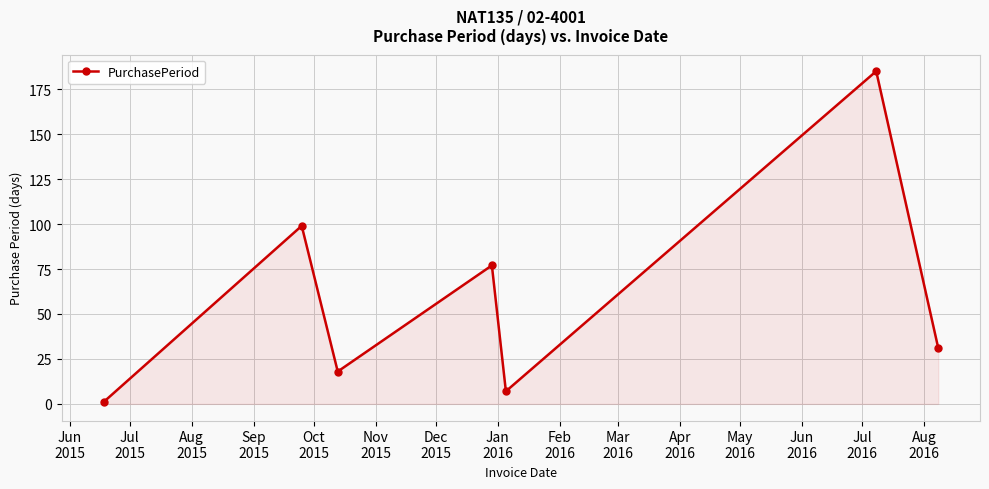

What is the sum of all values?

418